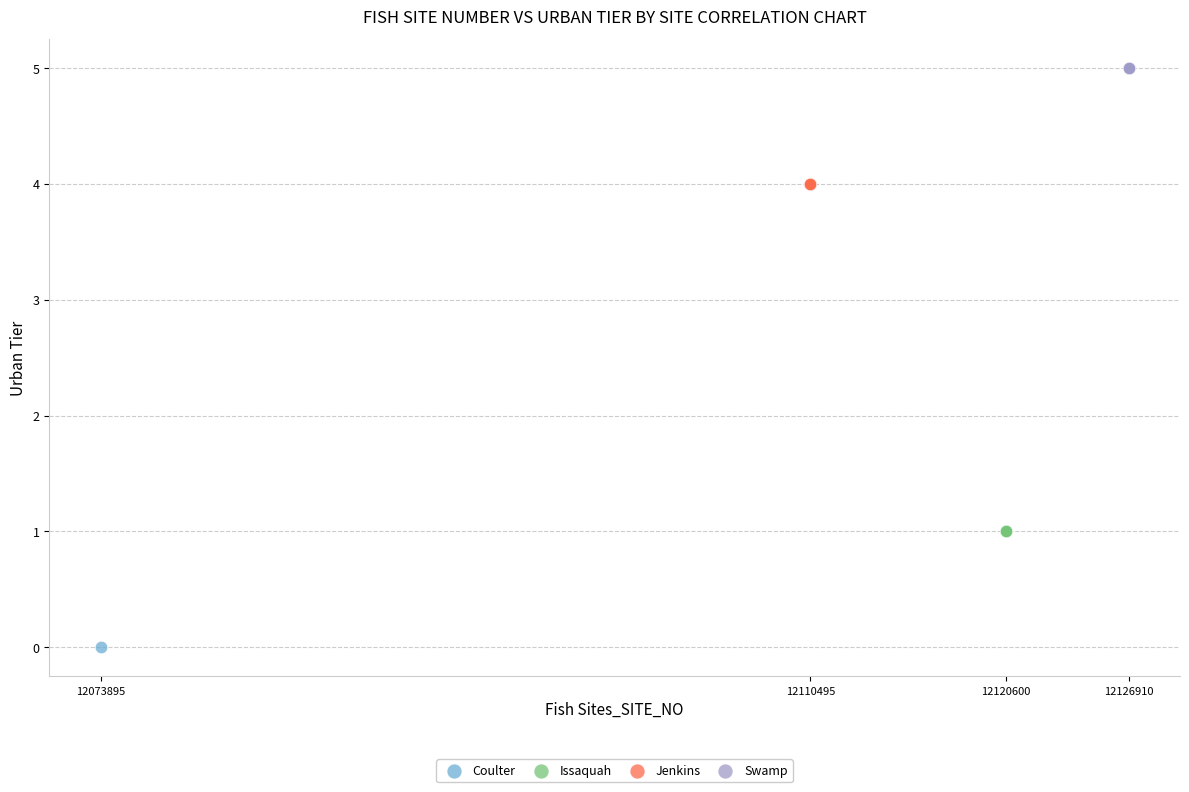

What are all the series names shown in the legend?

Coulter, Issaquah, Jenkins, Swamp